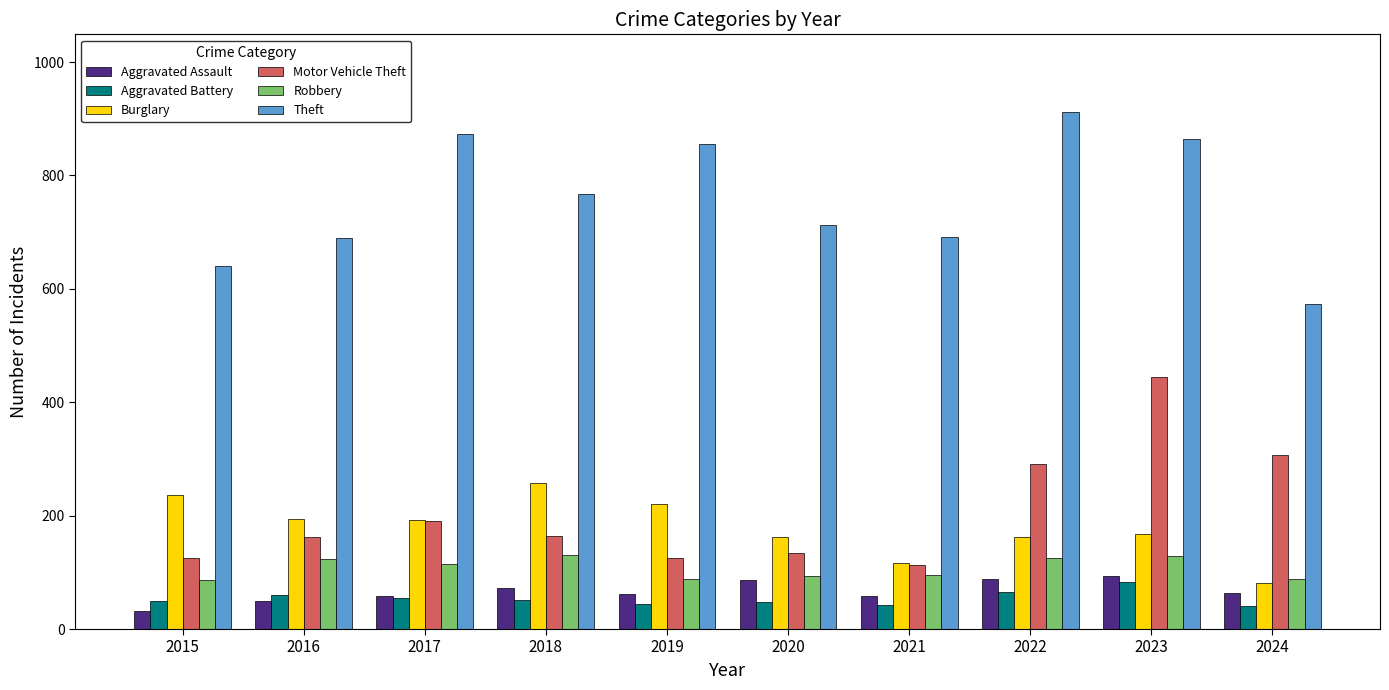

How many values in the Motor Vehicle Theft series are below 164?

5